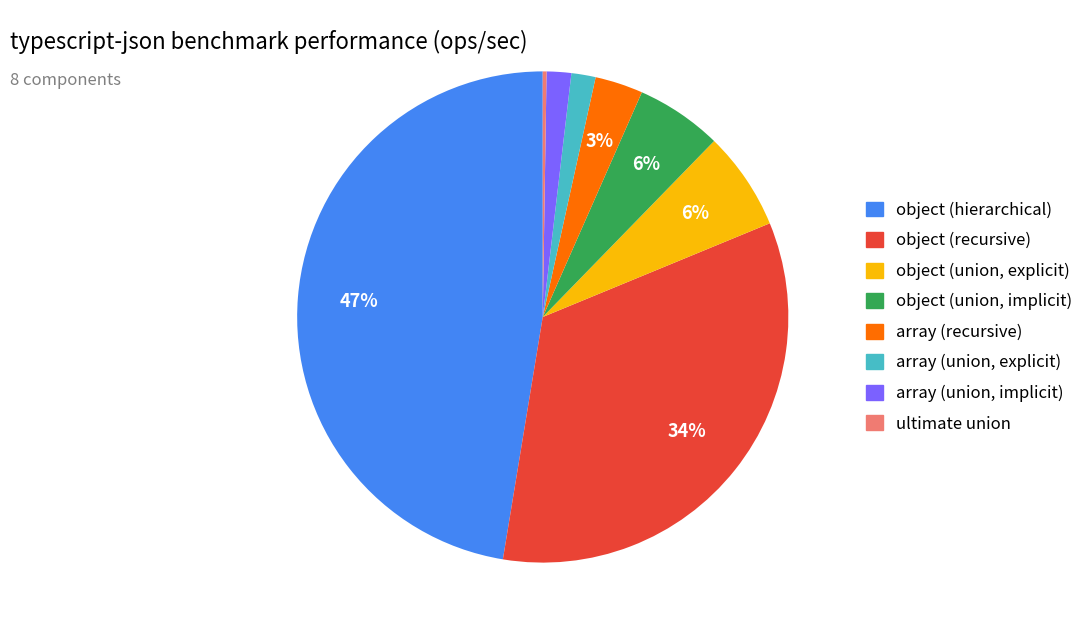

Is object (hierarchical) the majority of the pie?

No